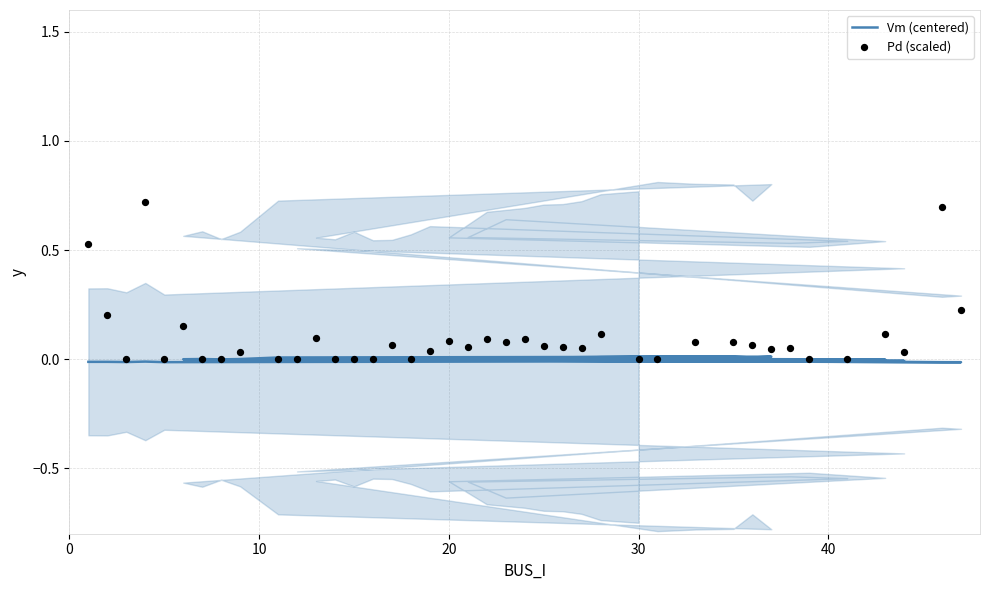

What are all the series names shown in the legend?

Vm (centered), Pd (scaled)